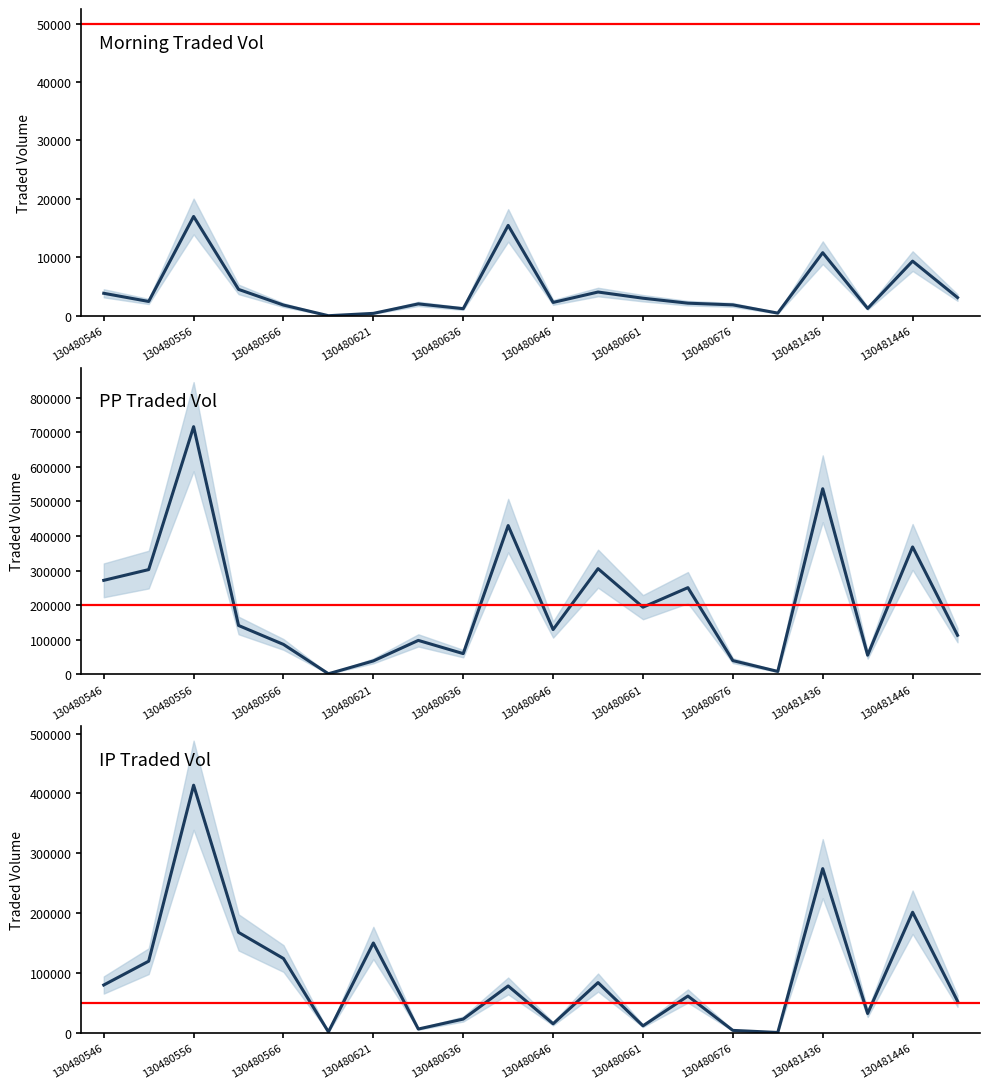

Which series changed the most between 130480556 and 130480661?

PPTRADEDVOL